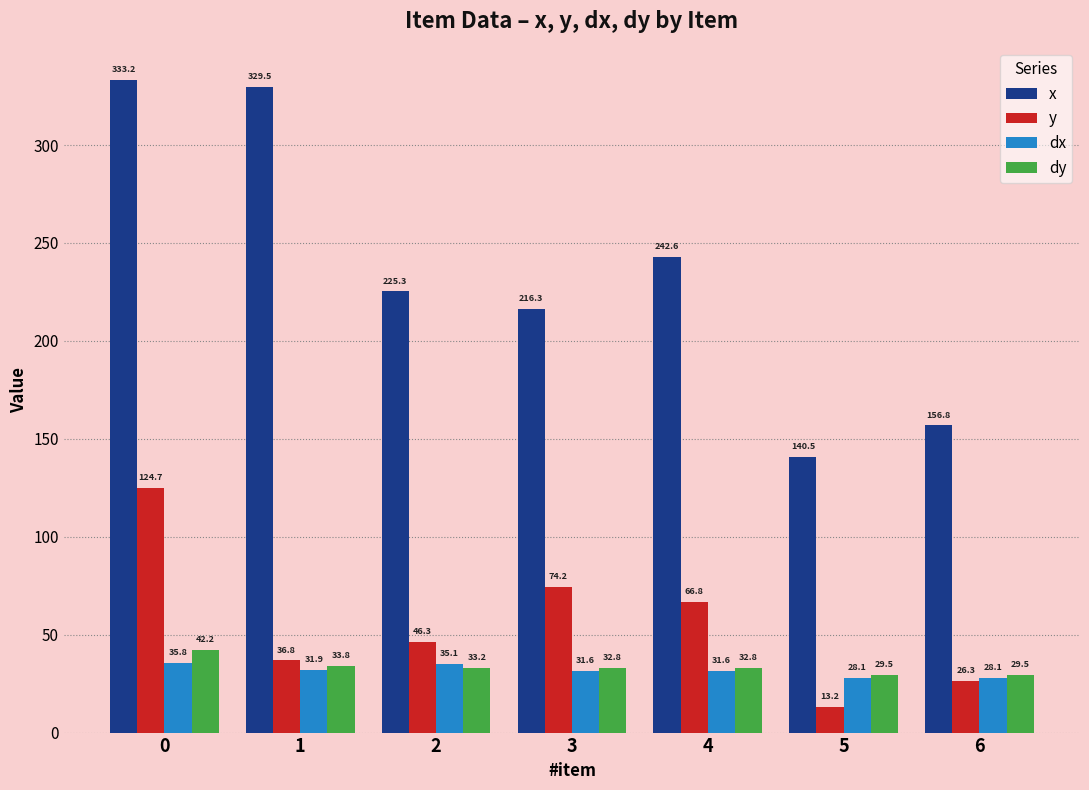

Reading right to left, transcribe all the data shown in this chart.

x: 6=156.8	5=140.5	4=242.6	3=216.3	2=225.3	1=329.5	0=333.2
y: 6=26.3	5=13.2	4=66.8	3=74.2	2=46.3	1=36.8	0=124.7
dx: 6=28.1	5=28.1	4=31.6	3=31.6	2=35.1	1=31.9	0=35.8
dy: 6=29.5	5=29.5	4=32.8	3=32.8	2=33.2	1=33.8	0=42.2